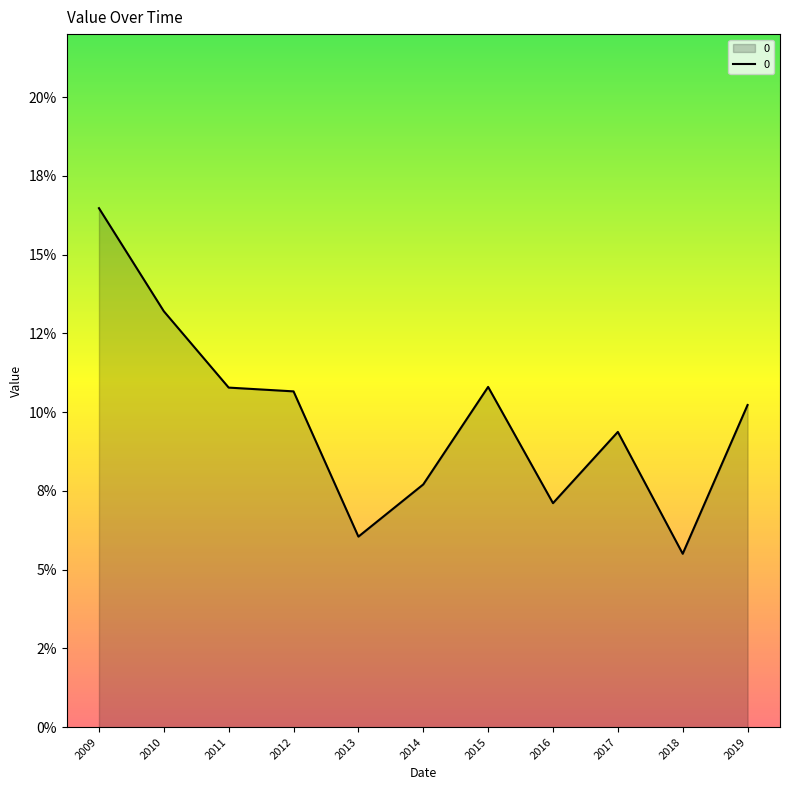

Does the chart display data point markers on the line(s)?

No